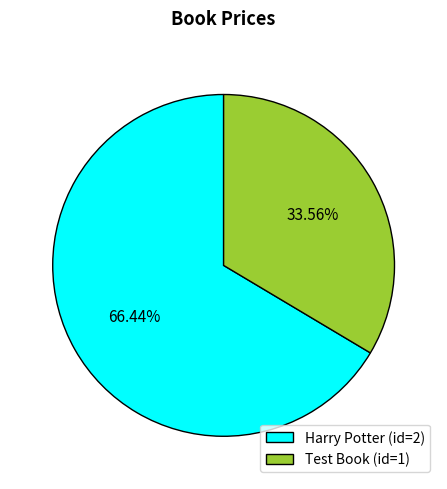

Is the sum of Harry Potter (id=2) and Test Book (id=1) greater than half?

Yes